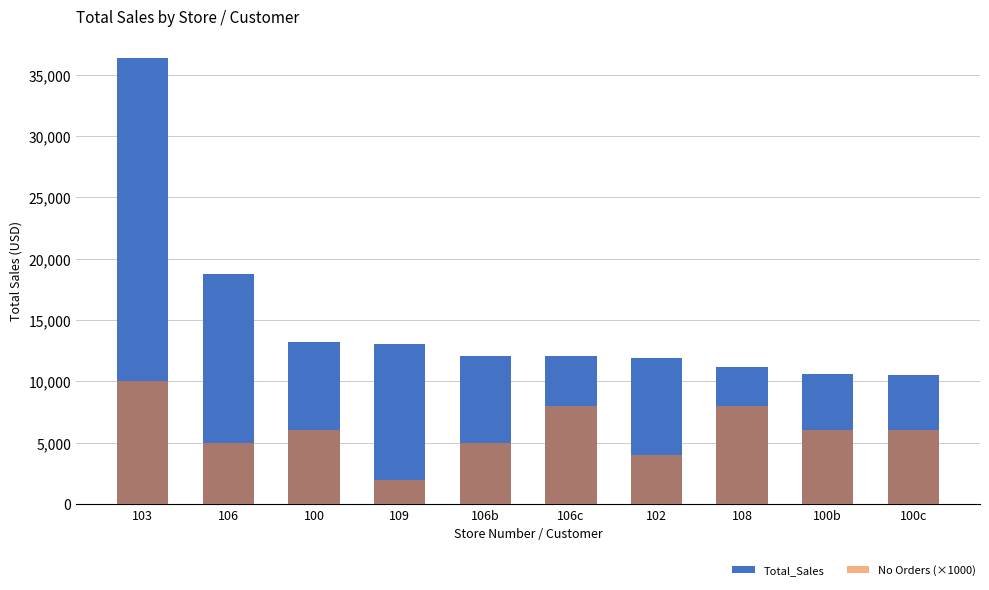

How many values in the No Orders series exceed 6?

3